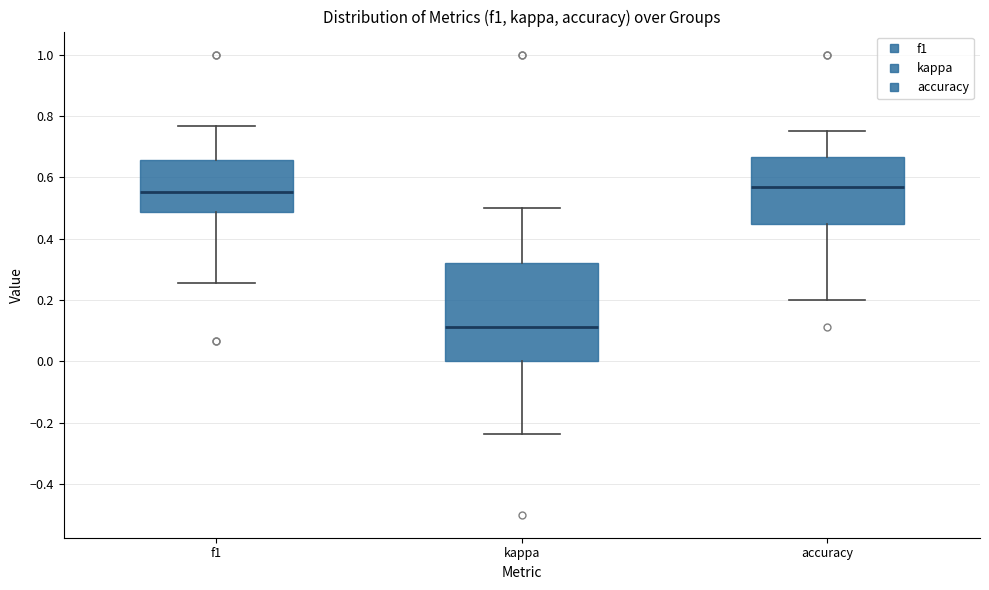

Where is the upper edge of the box for accuracy on the y-axis? The values are not printed on the chart, so give them approximately, as read against the axis.

0.66